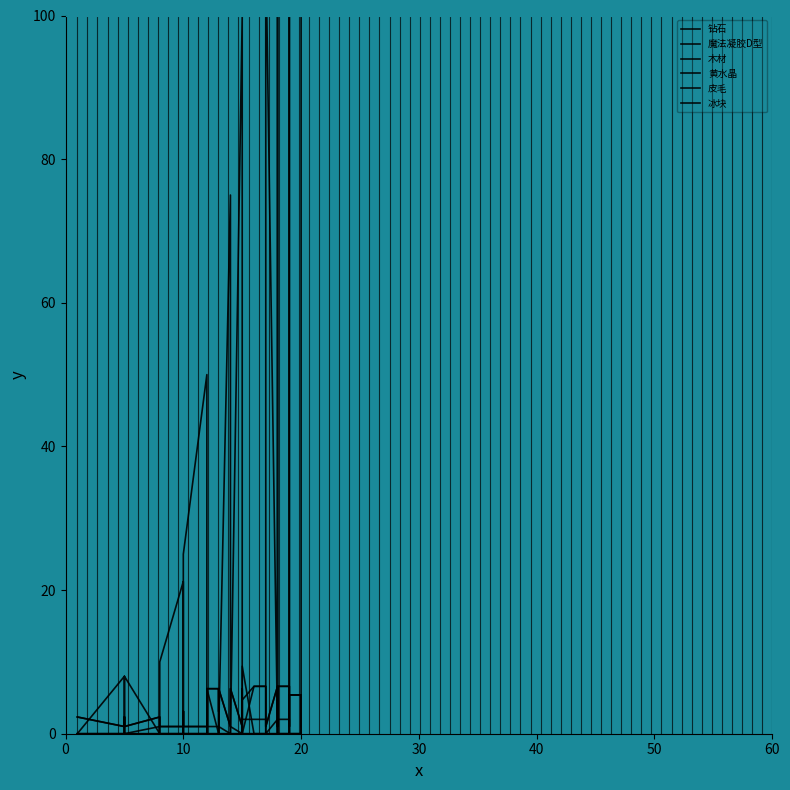

How many times do 冰块 and 钻石 cross each other?

2